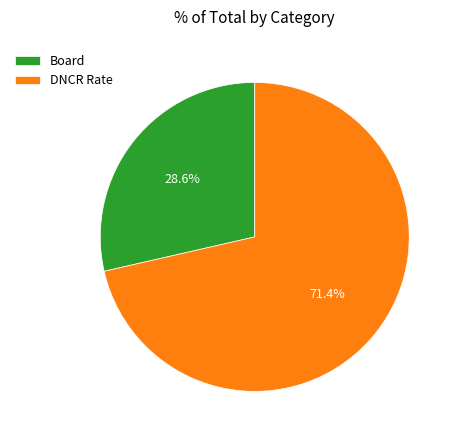

What is the smallest slice in the pie chart?

Board